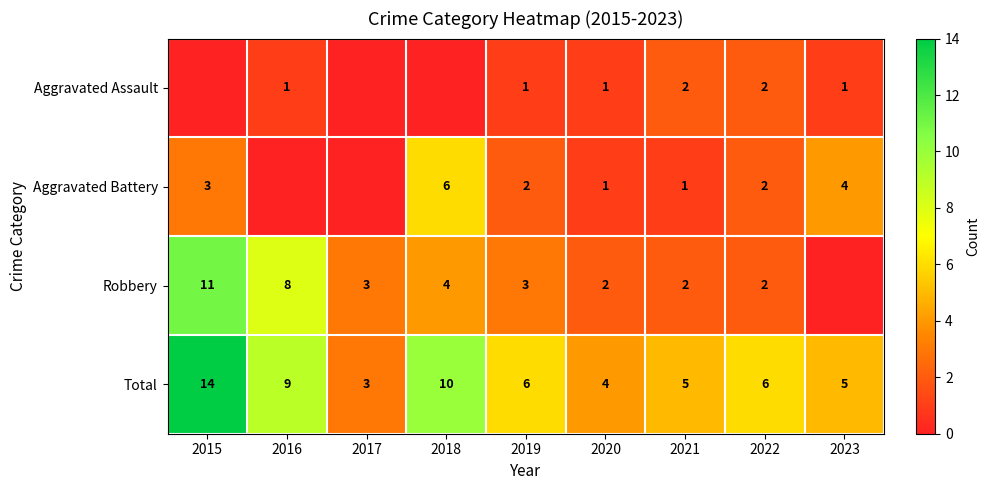

Where does the Total series first go above 6?

2015